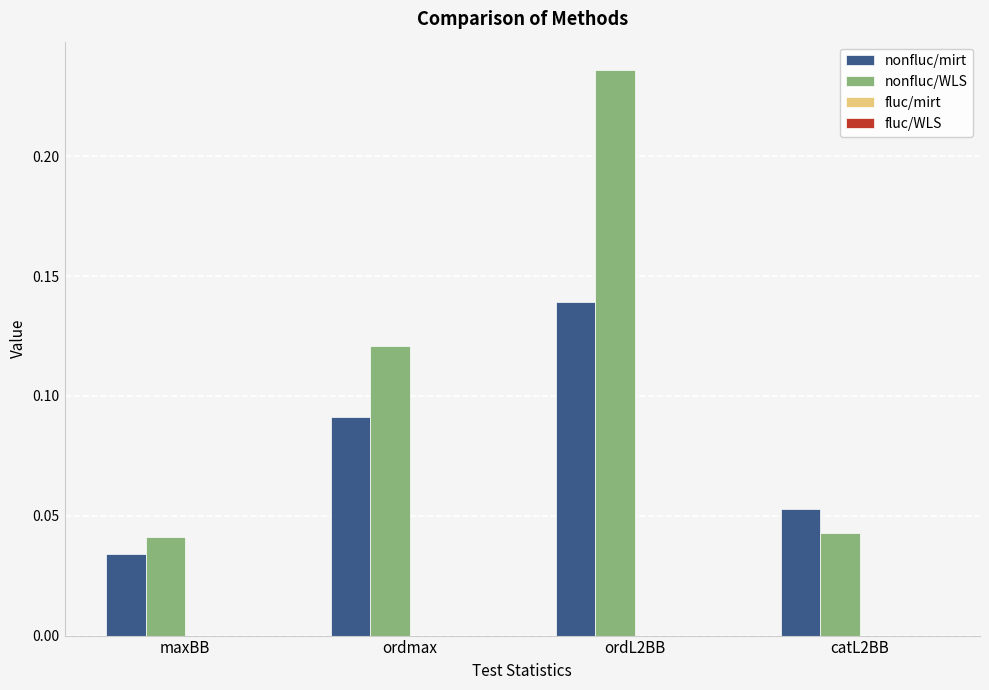

At maxBB, list the series in order from smallest to largest.

nonfluc/mirt, nonfluc/WLS